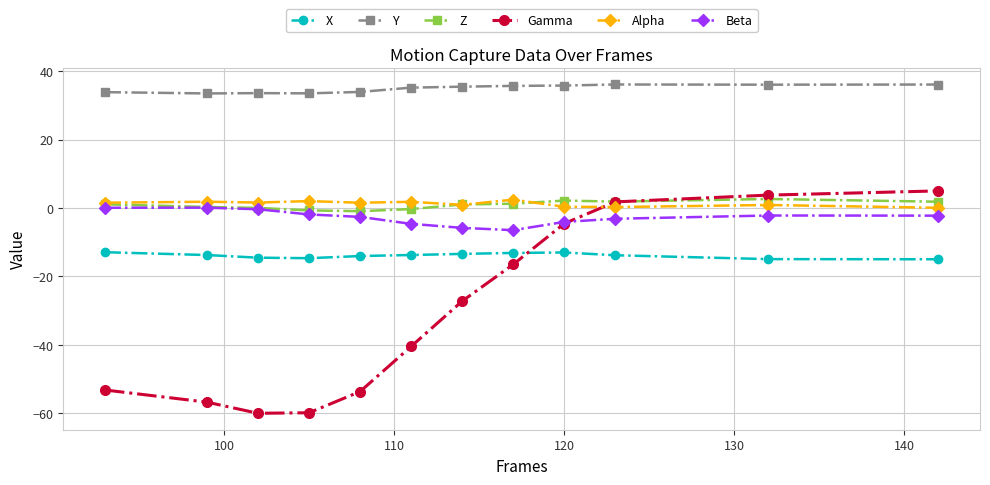

True or false: Alpha and X intersect in this chart.

False